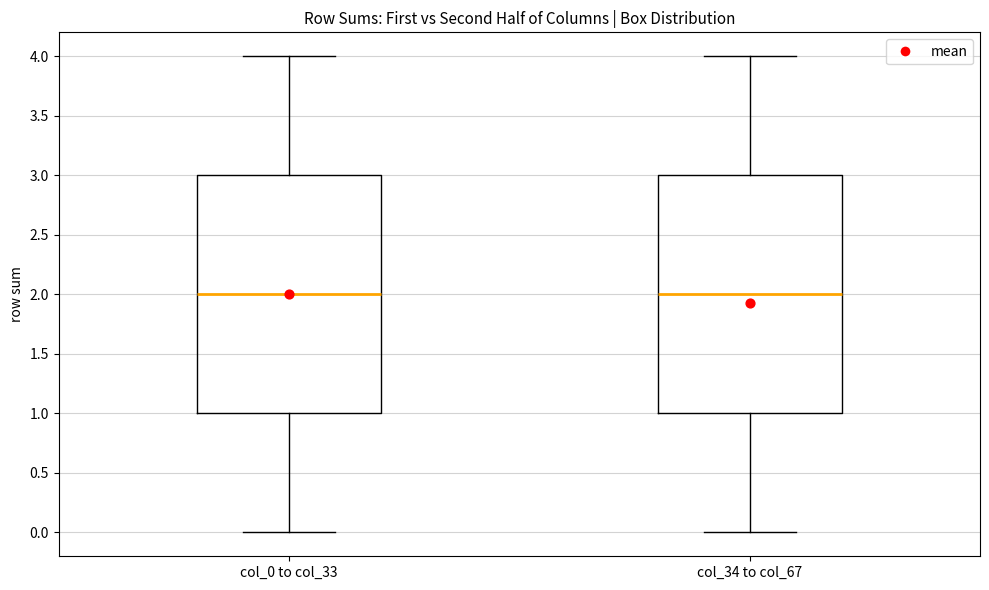

Where does the upper whisker of the box for col_0 to col_33 end on the y-axis? The values are not printed on the chart, so give them approximately, as read against the axis.

4